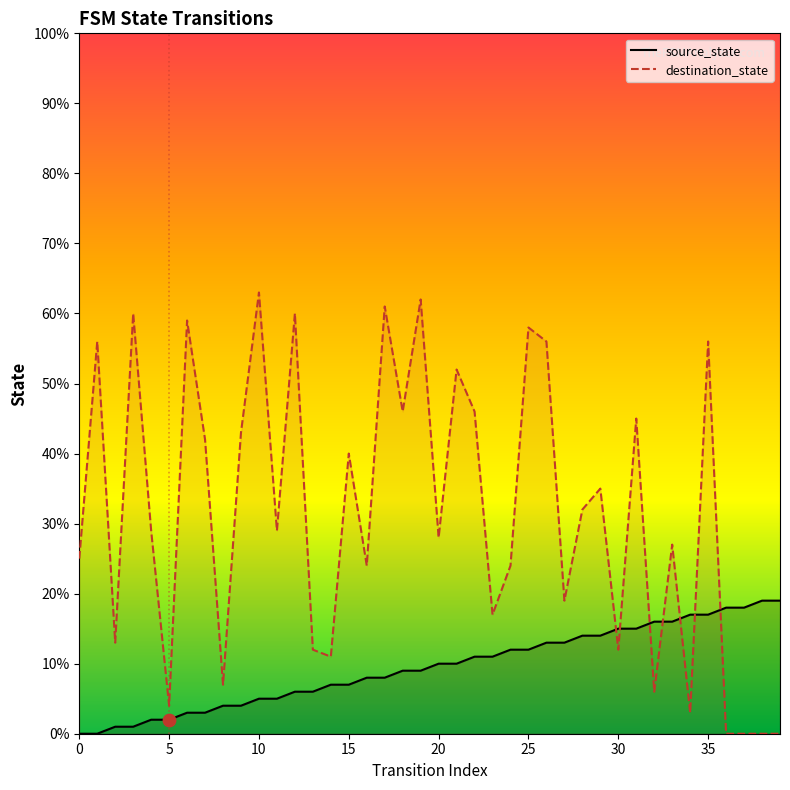

At which category is the sum across all series the highest?

35